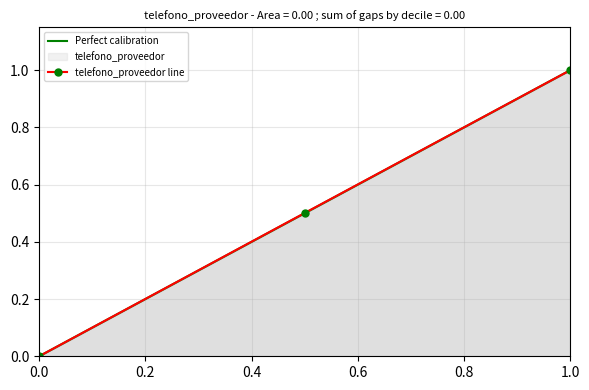

How many data points in telefono_proveedor line are above 0?

2